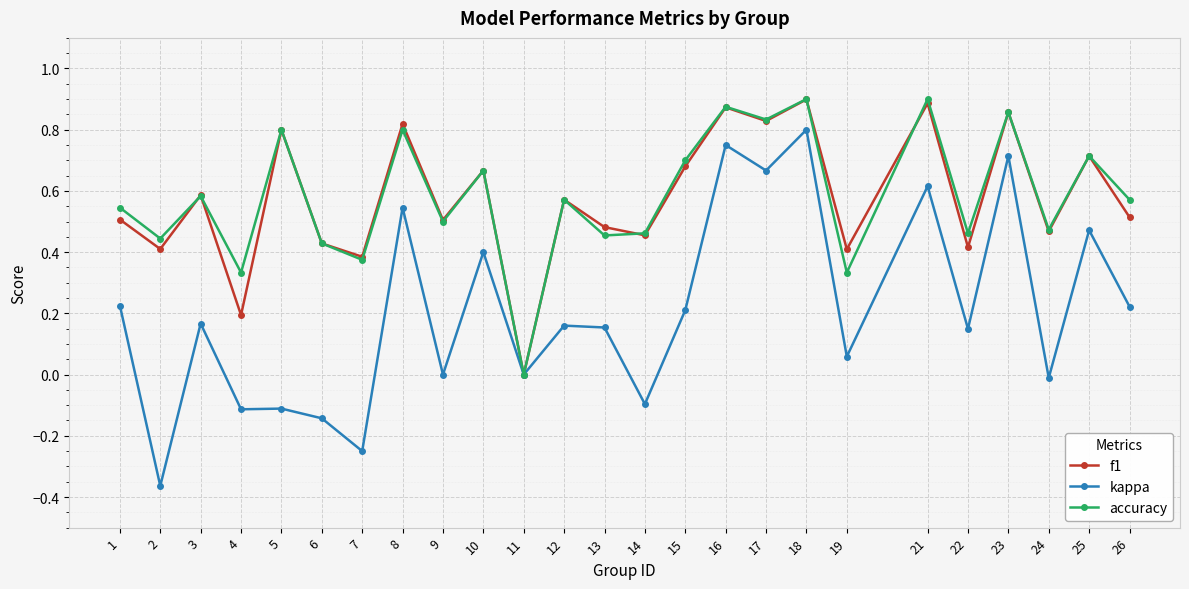

Where is the first local maximum for kappa?

3